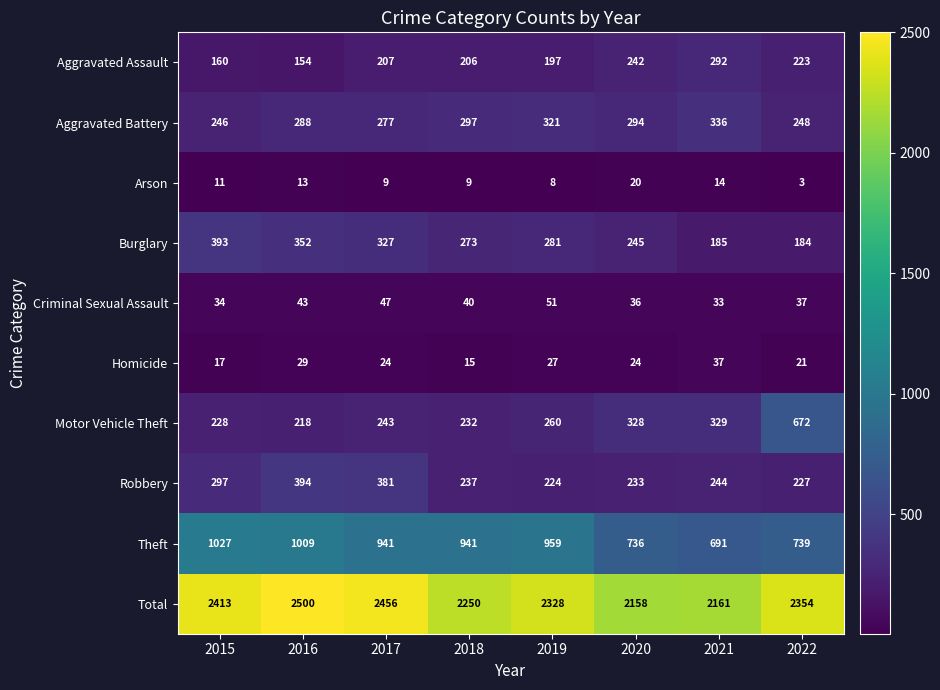

What value does the Theft series have at 2017, to the nearest 5?

940